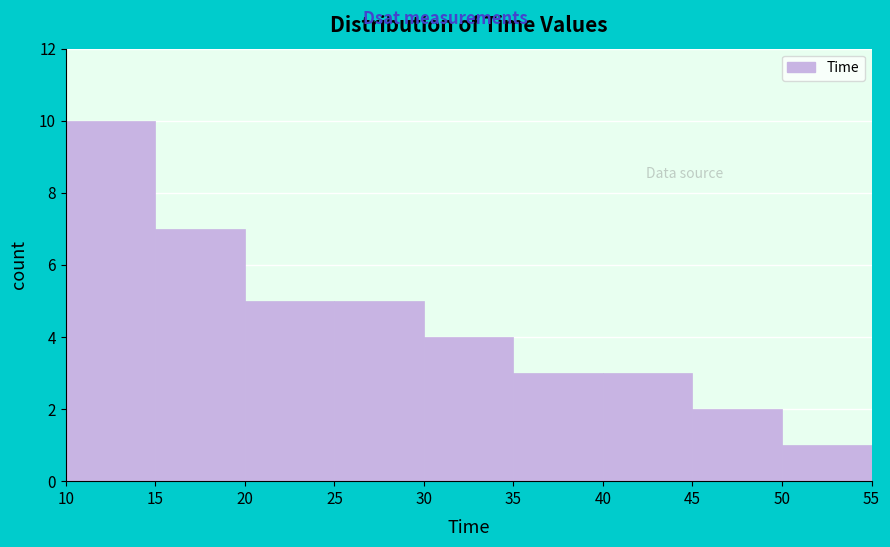

Reading left to right, transcribe this chart: for each bar, give the range it covers on the x-axis and its height. The values are not printed on the chart, so give them approximately, as read against the axis.

10 to 15: 10
15 to 20: 7
20 to 25: 5
25 to 30: 5
30 to 35: 4
35 to 40: 3
40 to 45: 3
45 to 50: 2
50 to 55: 1